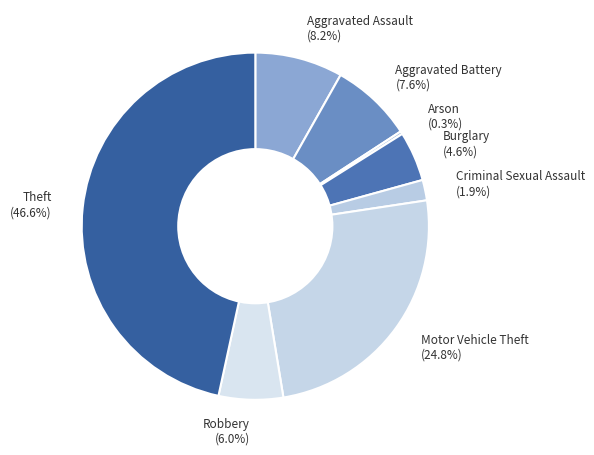

What percentage is NOT represented by Theft (46.6%)?

53.4%